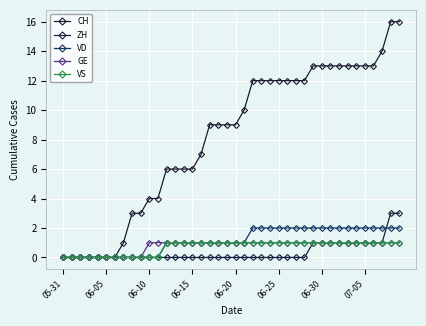

What is the difference between the second highest and minimum values in the VD series?

2